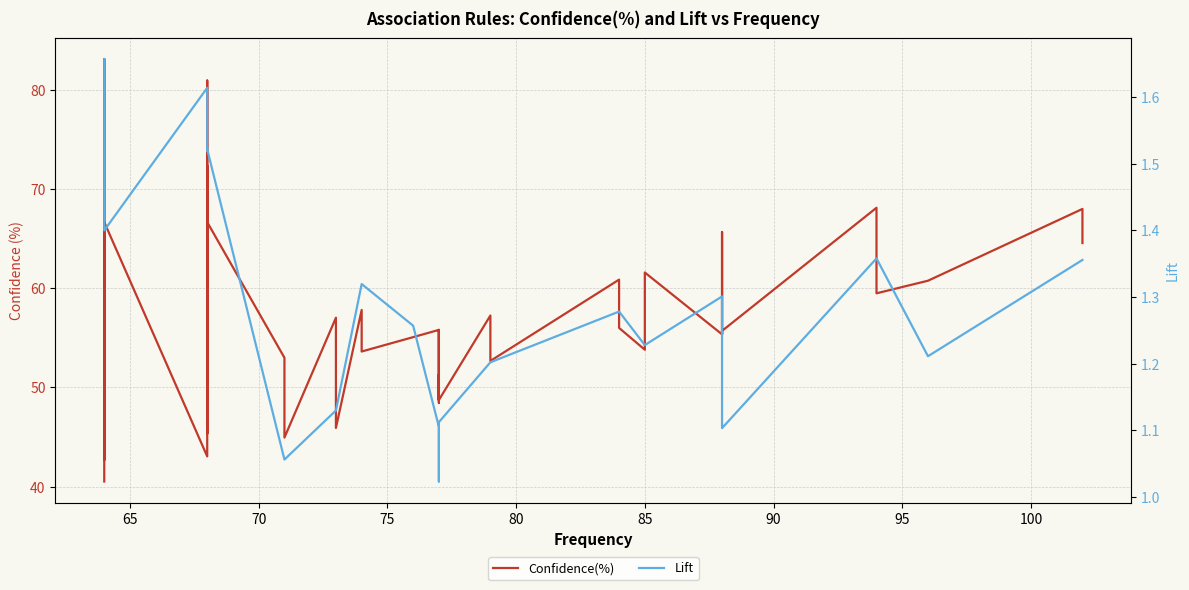

What is the value of the Confidence(%) point at the 34th from the left?

55.7